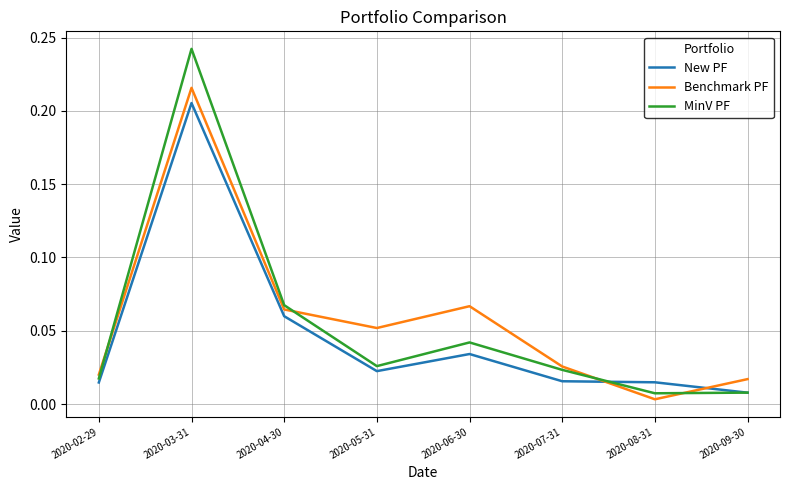

What position from the right is 2020-03-31?

7